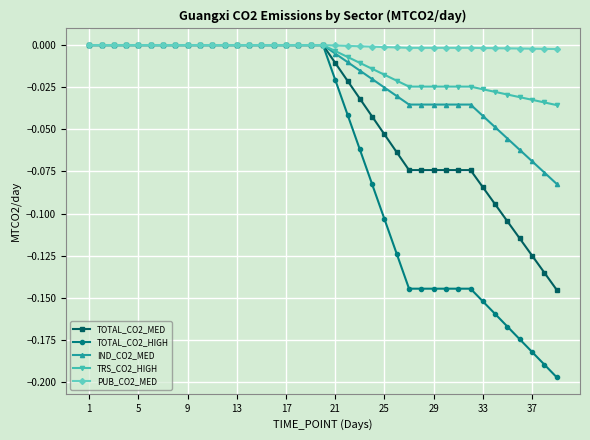

Which series has the largest total across all categories?

PUB_CO2_MED